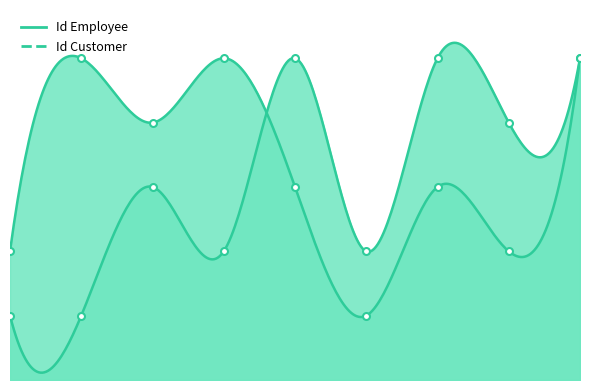

Read the Id Customer value at 1.

2